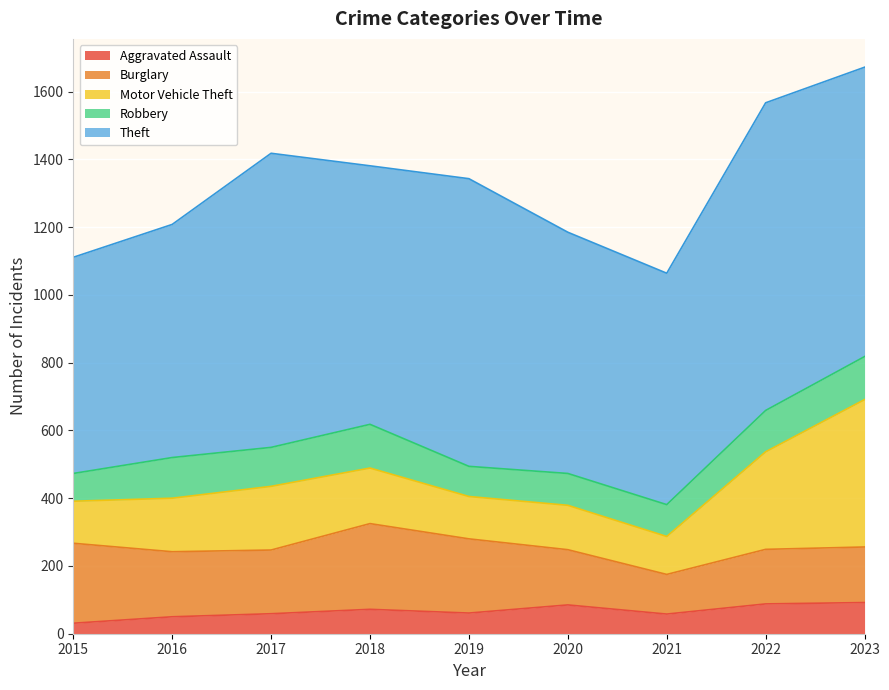

Which series has the largest range (max minus min)?

Motor Vehicle Theft